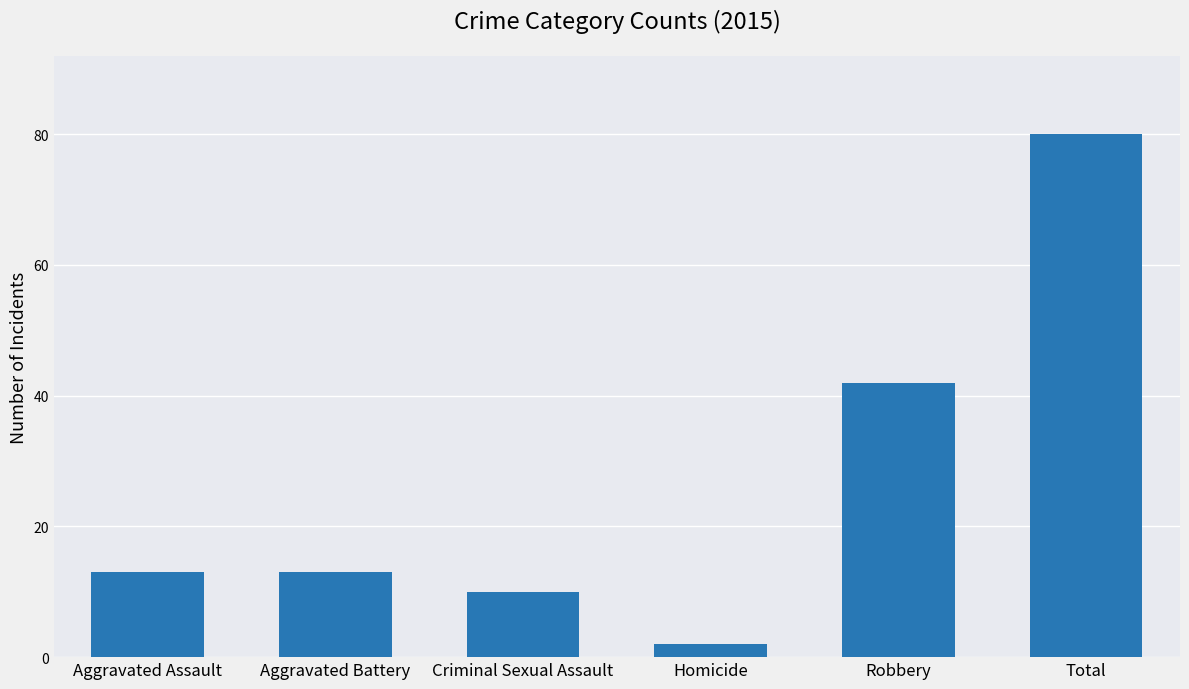

What position from the right is Aggravated Assault?

6